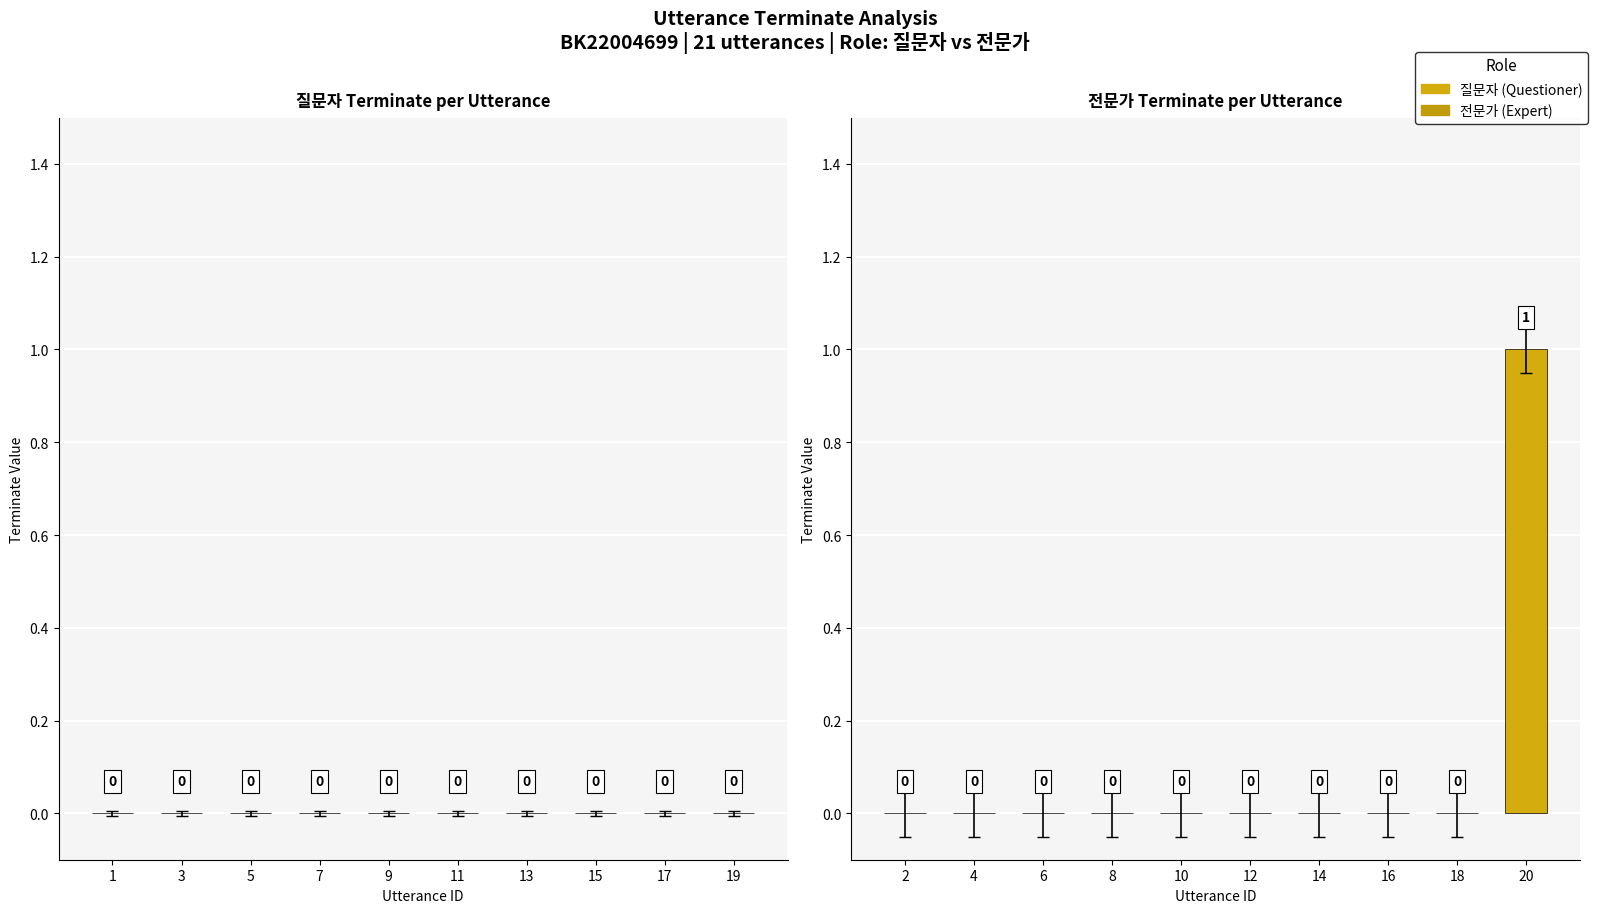

How many values are between 0 and 1?

10